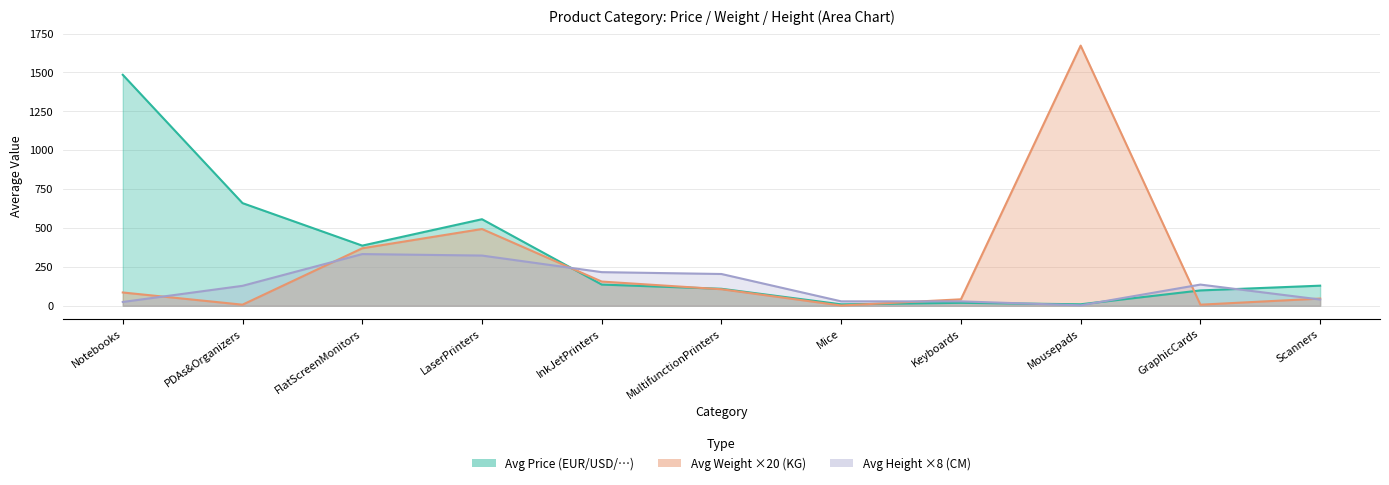

The Avg Price series shows 18.7 at Keyboards. True or false?

True